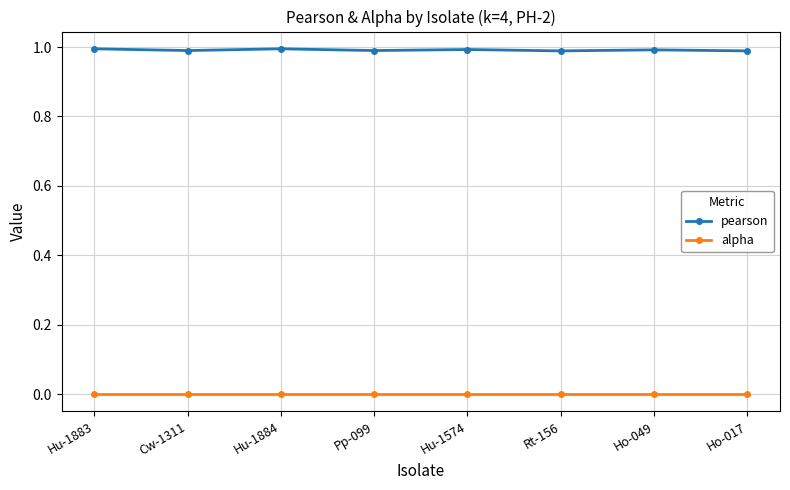

True or false: alpha and pearson intersect in this chart.

False